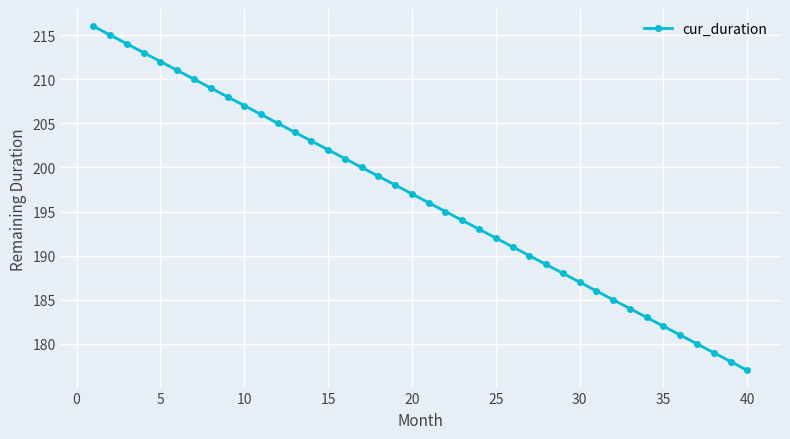

True or false: the data has more than 0 interior local peaks.

False